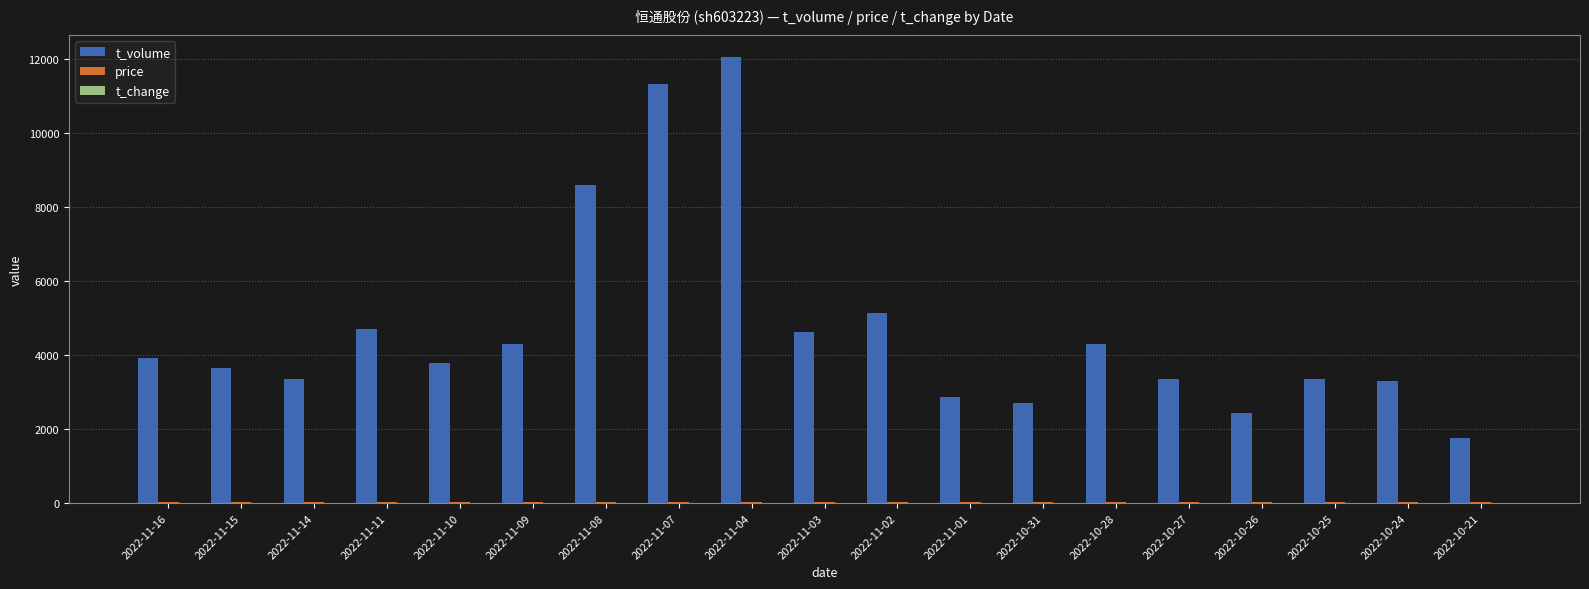

Which series has the largest total across all categories?

t_volume